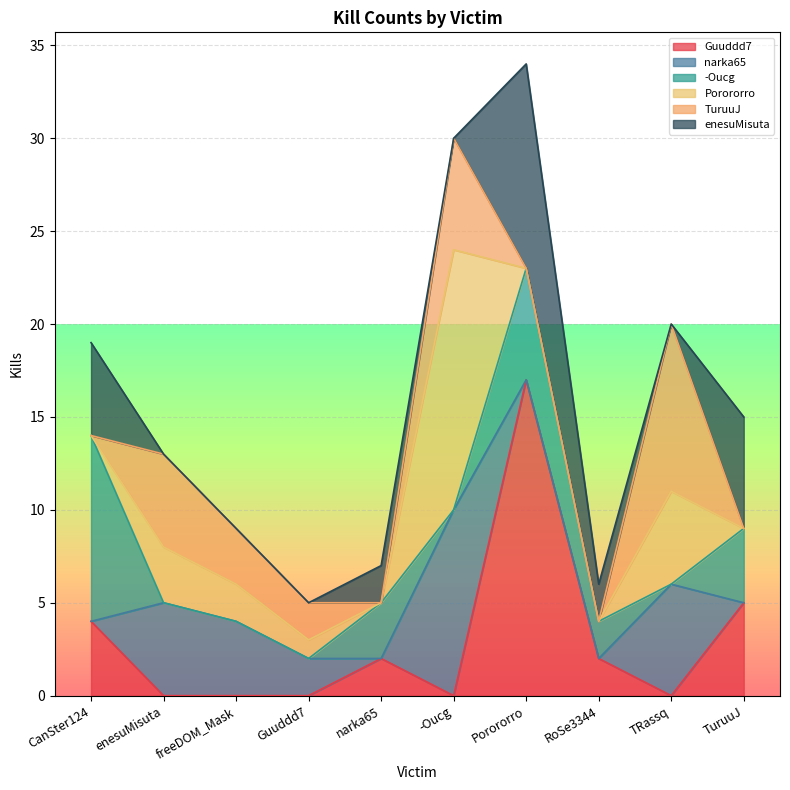

What is the spread (max minus min) of values at RoSe3344?

2